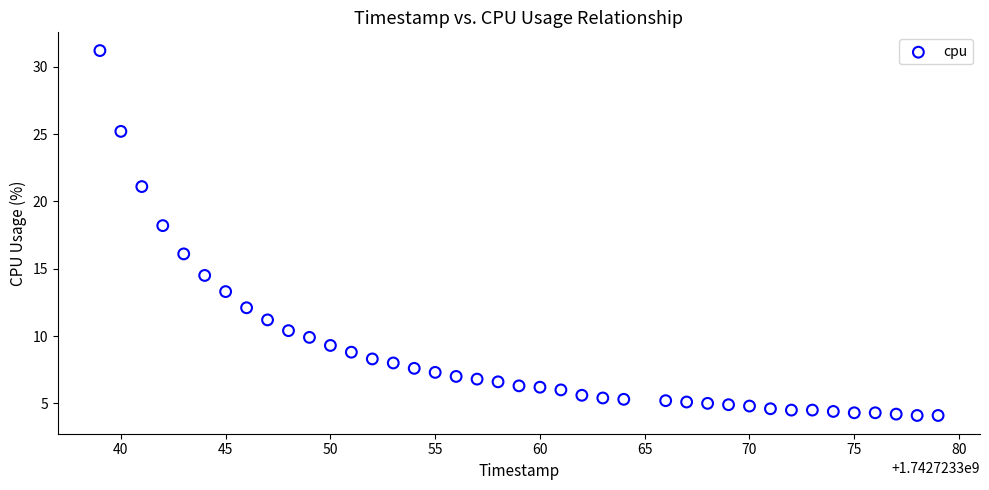

What is the range of Y values (max minus min)?

27.1